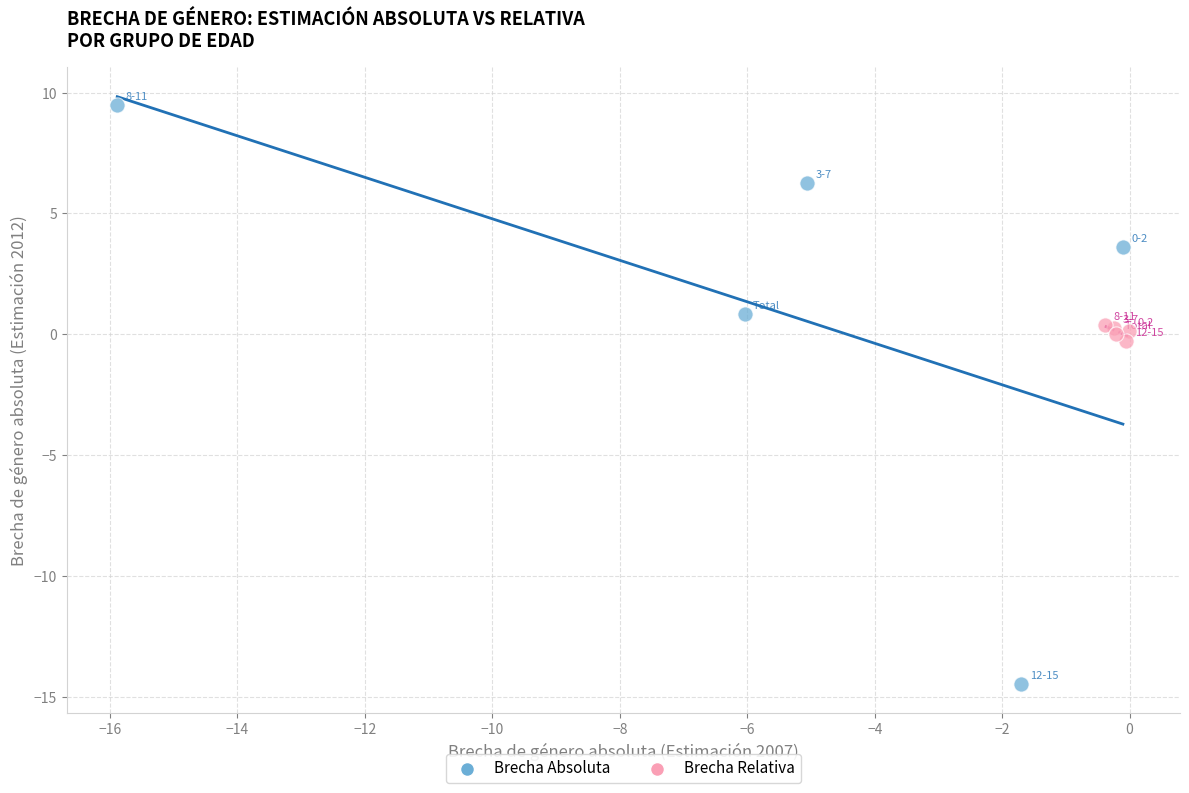

Which series contains the lowest Y value?

Brecha Absoluta